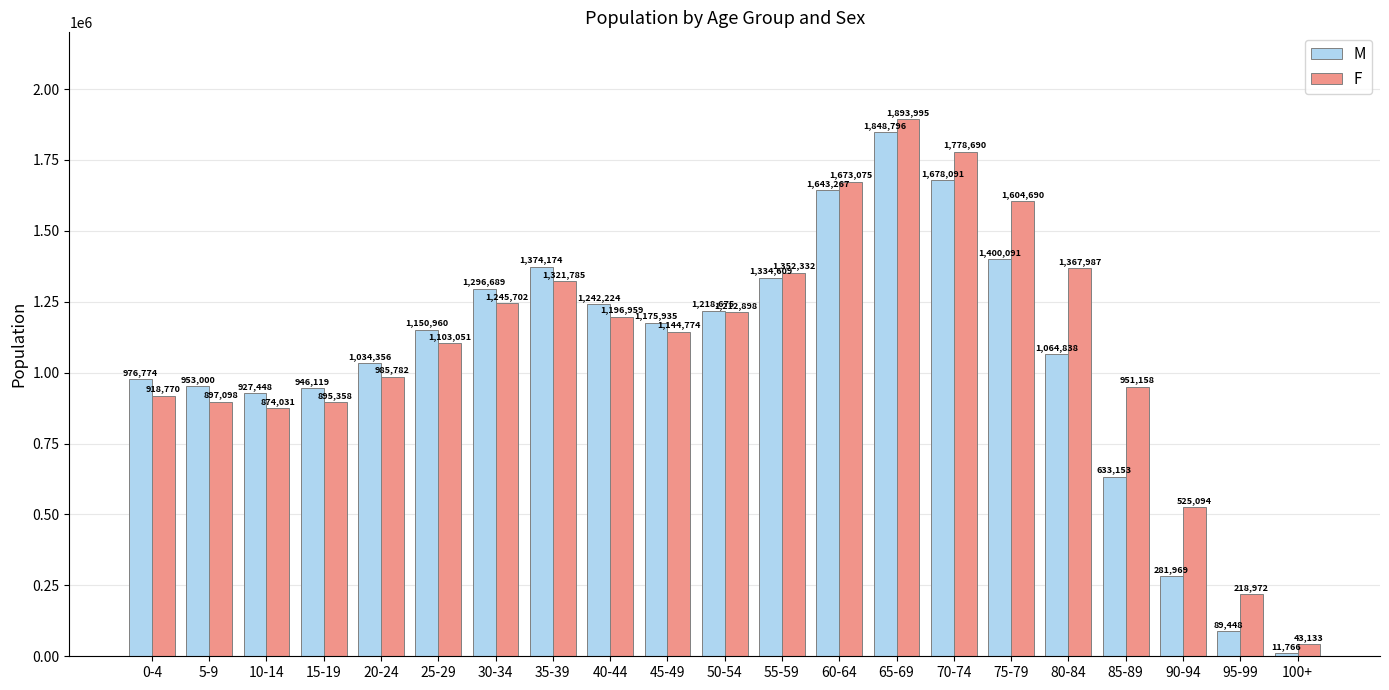

How many data points does each series have?

21